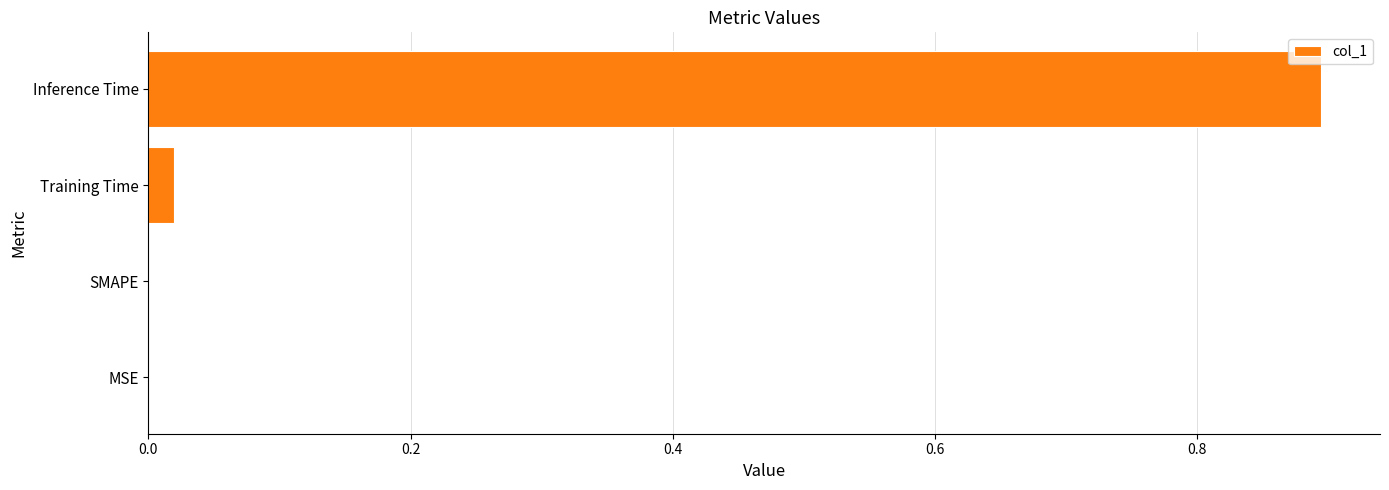

Does the chart contain stacked bars?

No